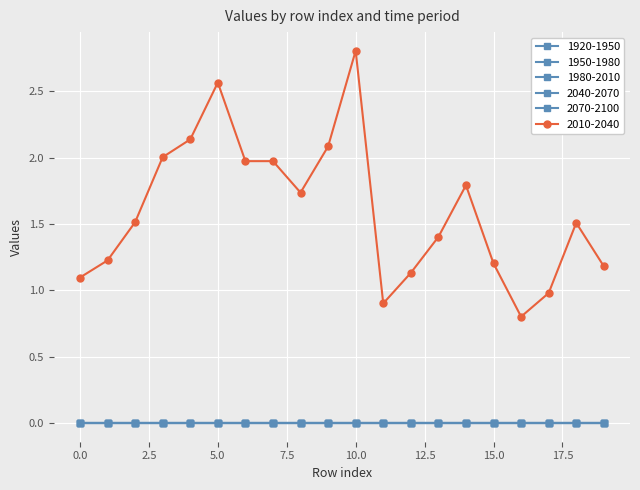

Reading left to right, what are all the values shown in this chart?

2010-2040: 1.1	1.2	1.5	2.0	2.1	2.6	2.0	2.0	1.7	2.1	2.8	0.9	1.1	1.4	1.8	1.2	0.8	1.0	1.5	1.2
1920-1950: 0.0	0.0	0.0	0.0	0.0	0.0	0.0	0.0	0.0	0.0	0.0	0.0	0.0	0.0	0.0	0.0	0.0	0.0	0.0	0.0
1950-1980: 0.0	0.0	0.0	0.0	0.0	0.0	0.0	0.0	0.0	0.0	0.0	0.0	0.0	0.0	0.0	0.0	0.0	0.0	0.0	0.0
1980-2010: 0.0	0.0	0.0	0.0	0.0	0.0	0.0	0.0	0.0	0.0	0.0	0.0	0.0	0.0	0.0	0.0	0.0	0.0	0.0	0.0
2040-2070: 0.0	0.0	0.0	0.0	0.0	0.0	0.0	0.0	0.0	0.0	0.0	0.0	0.0	0.0	0.0	0.0	0.0	0.0	0.0	0.0
2070-2100: 0.0	0.0	0.0	0.0	0.0	0.0	0.0	0.0	0.0	0.0	0.0	0.0	0.0	0.0	0.0	0.0	0.0	0.0	0.0	0.0